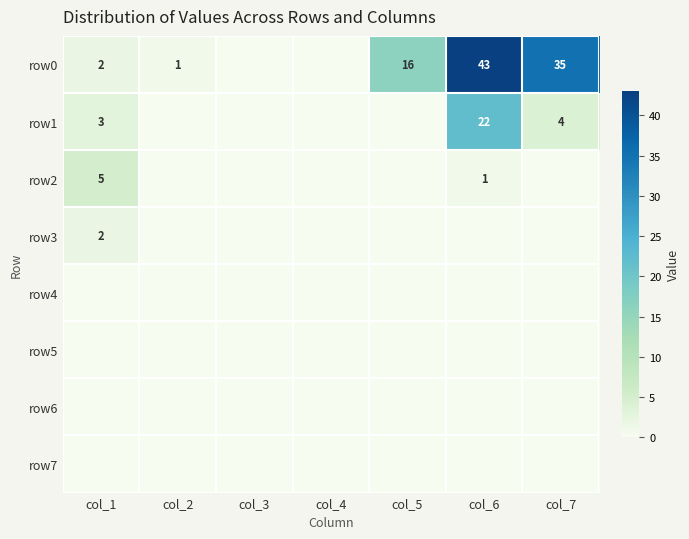

The row0 series shows 35 at col_7. True or false?

True